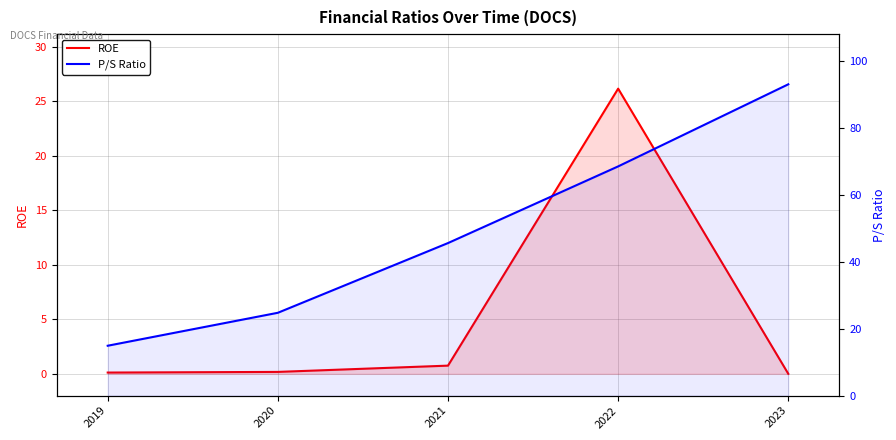

Is the value of P/S Ratio at 2023 greater than the value of ROE at 2022?

Yes